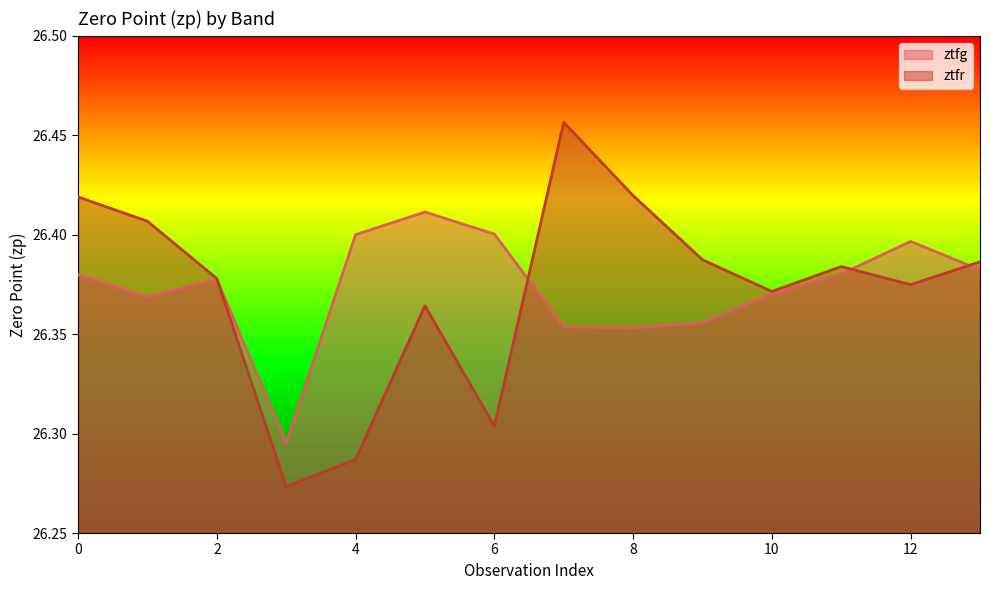

How many series are shown in this chart?

2